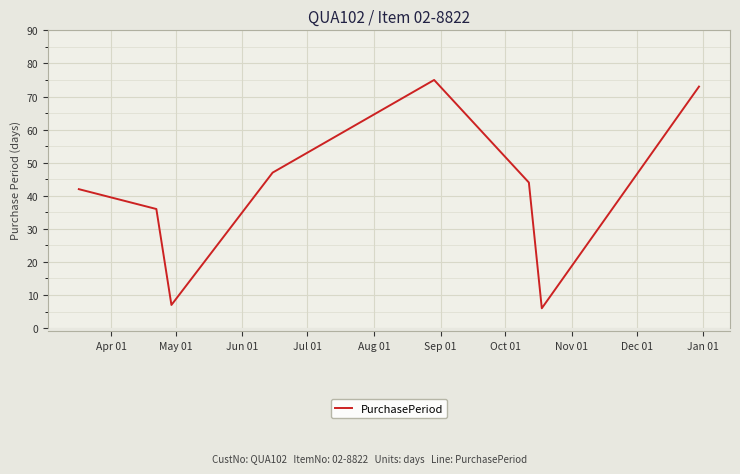

What is the difference between the second highest and minimum values?

67